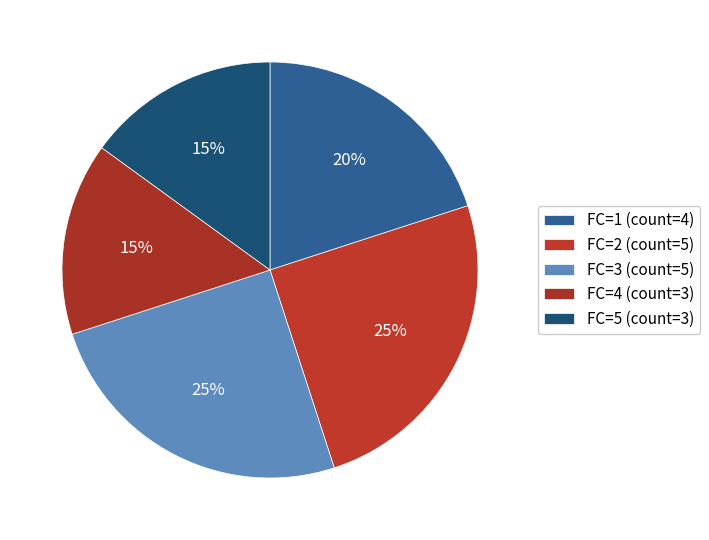

What is the ratio of the value at FC=4 to the value at FC=5?

1.0